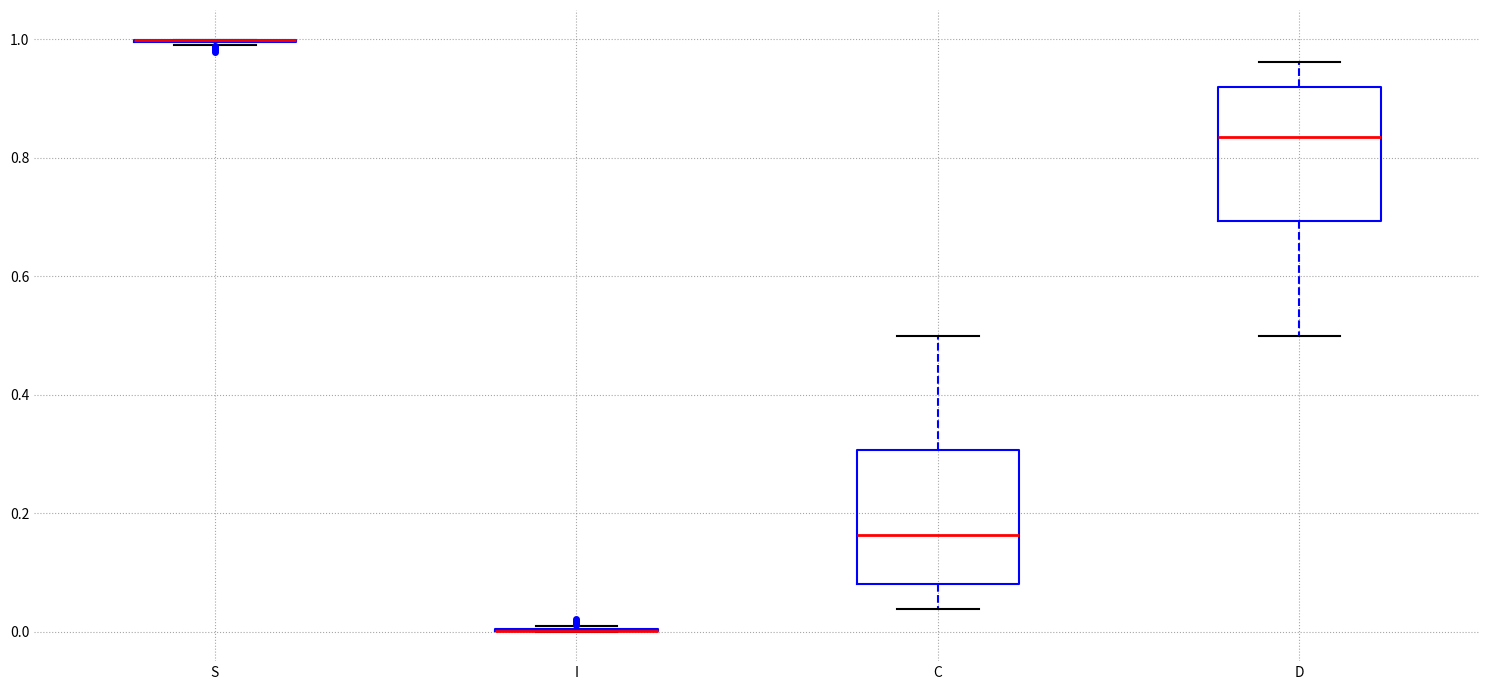

Reading left to right, read every box against the y-axis: the position of its median line, the range the box covers, and the ends of its whiskers. The values are not printed on the chart, so give them approximately, as read against the axis.

S: box collapsed to a line at 1.00, whiskers 1.00 to 1.00
I: box collapsed to a line at 0.00, whiskers 0.00 to 0.00
C: median 0.16, box 0.08 to 0.30, whiskers 0.04 to 0.50
D: median 0.84, box 0.70 to 0.92, whiskers 0.50 to 0.96